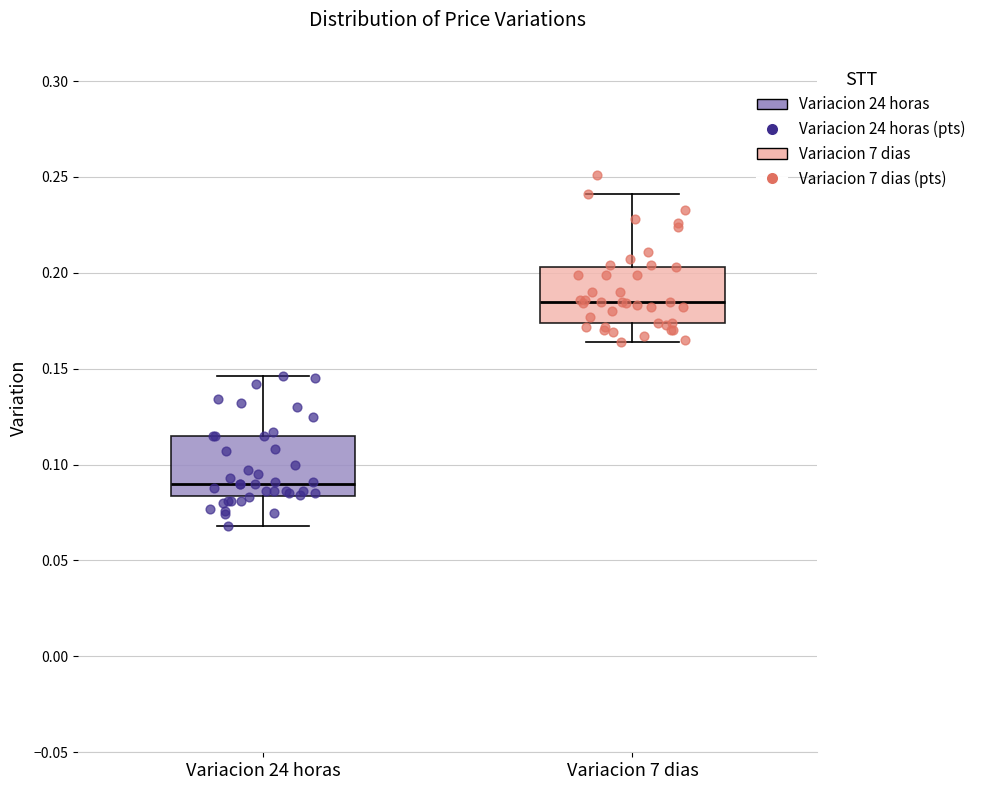

Which box's median line is the highest?

Variacion 7 dias